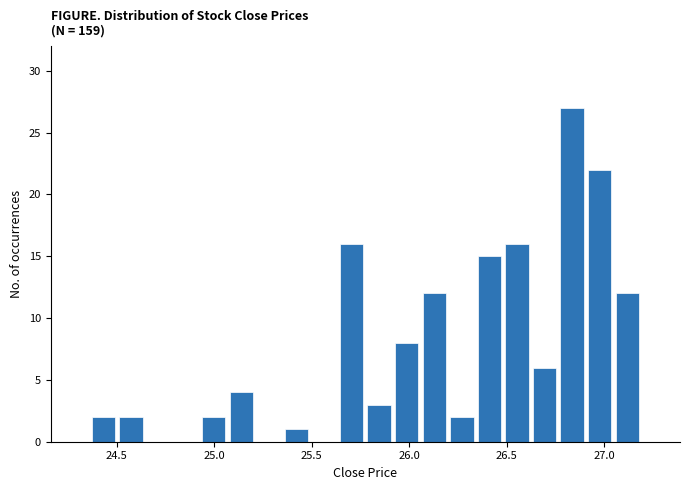

Around what value on the x-axis is the tallest bar? Give the approximate position of its centre, as read against the axis.

26.85